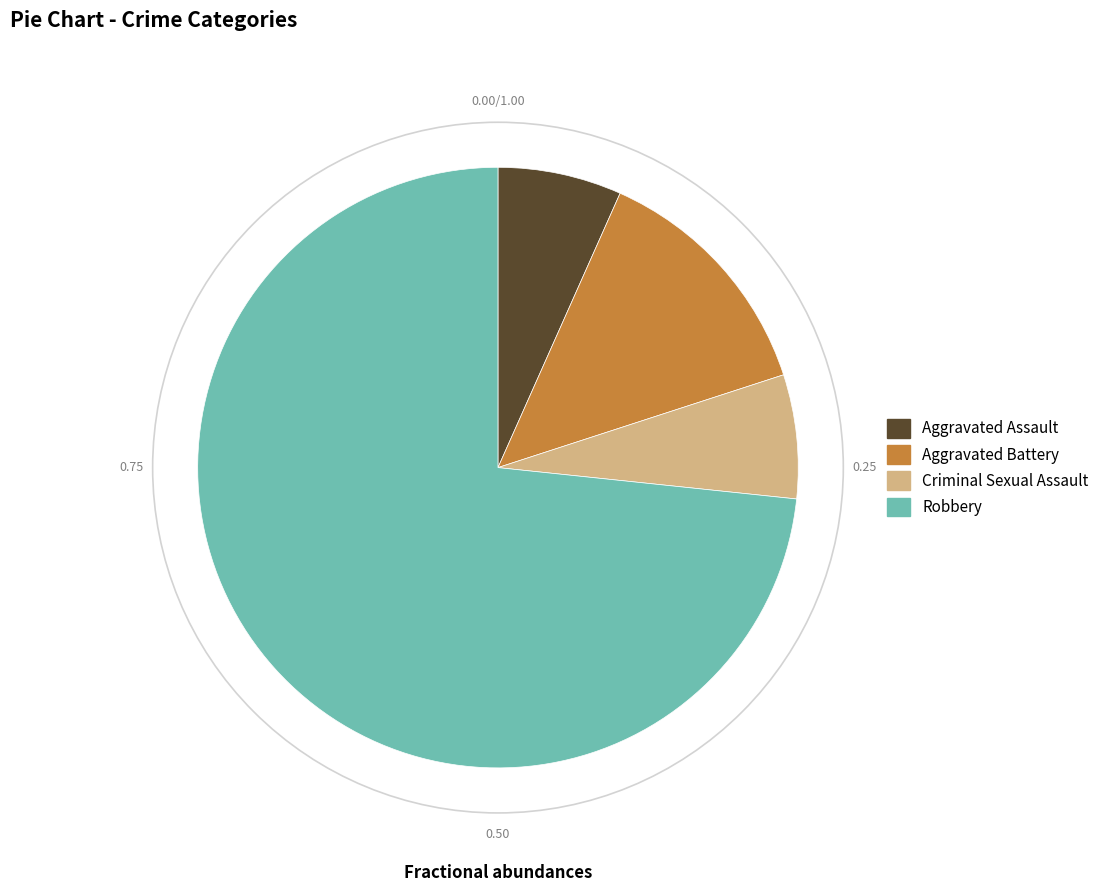

Combined, do Aggravated Battery and Criminal Sexual Assault account for over 50%?

No